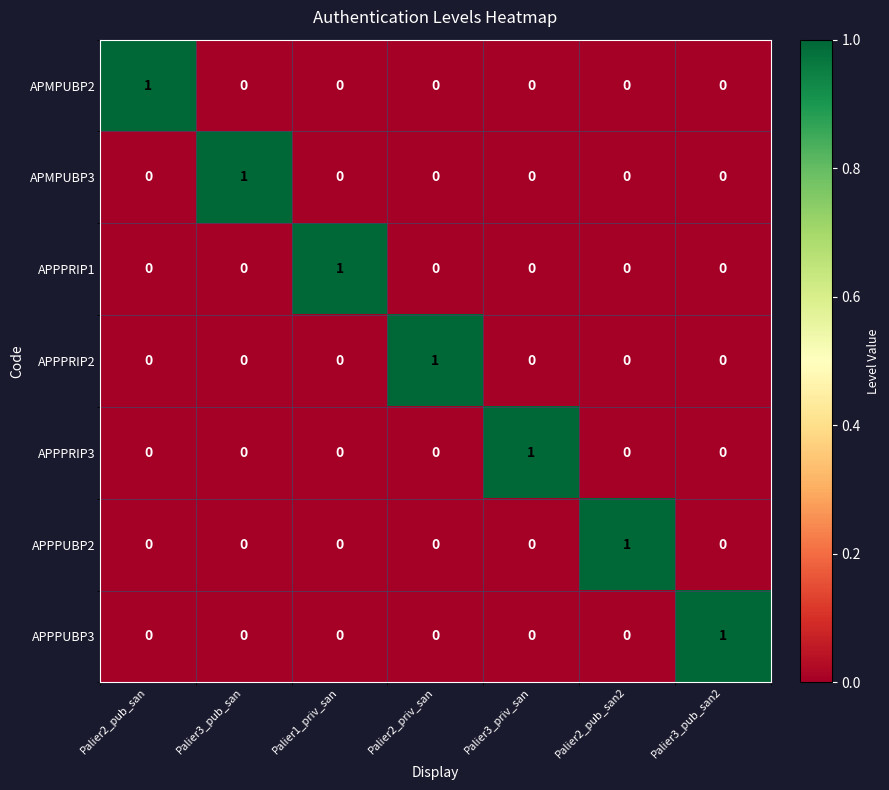

Count the APPPUBP3 values in the range 0 to 1.

7